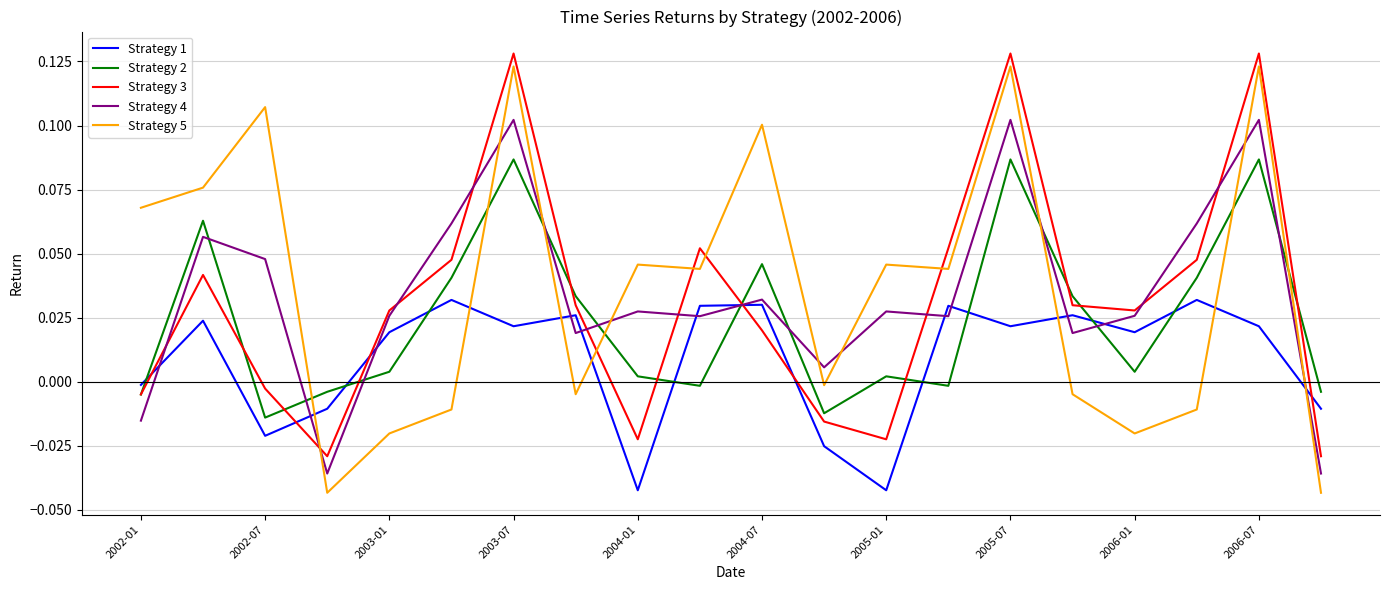

How many negative values does the Strategy 3 series have?

7